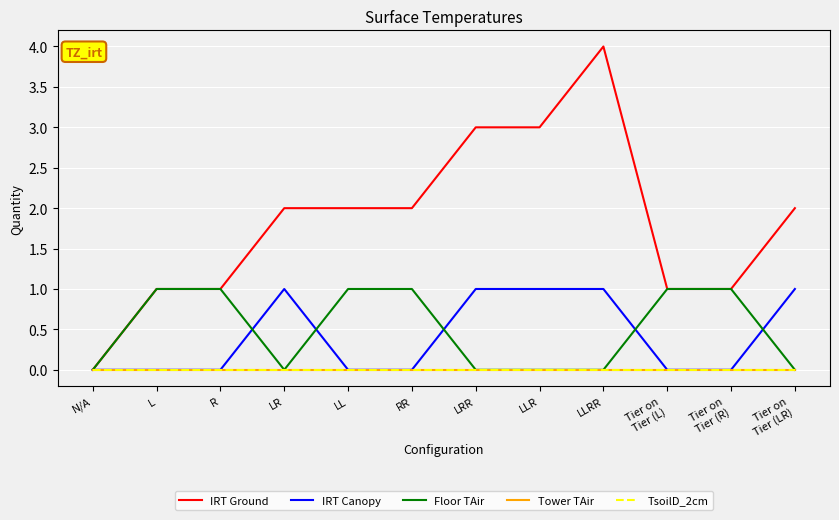

True or false: Tower TAir and IRT Canopy cross at least once.

False